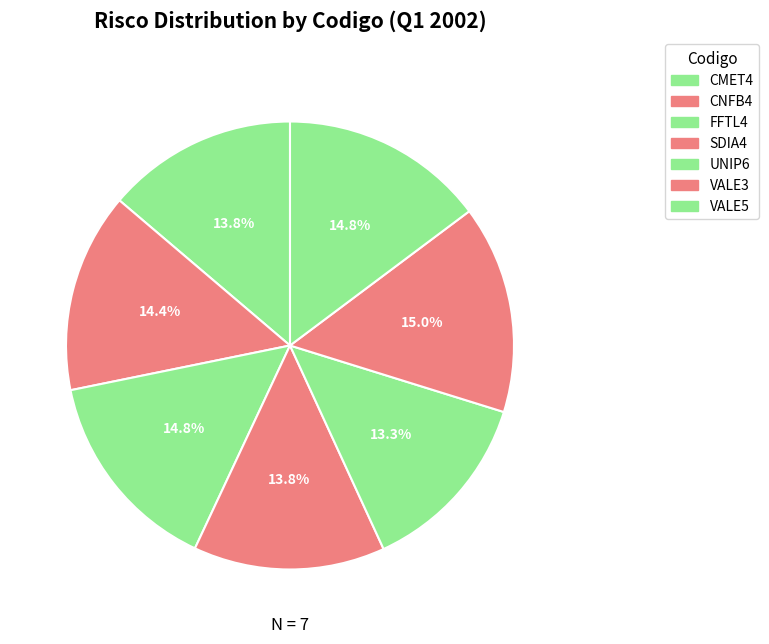

True or false: CNFB4 accounts for 14% of the total.

True